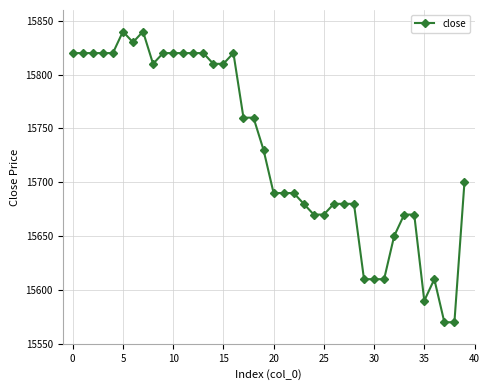

True or false: there are more than 0 points higher than both neighbors.

True